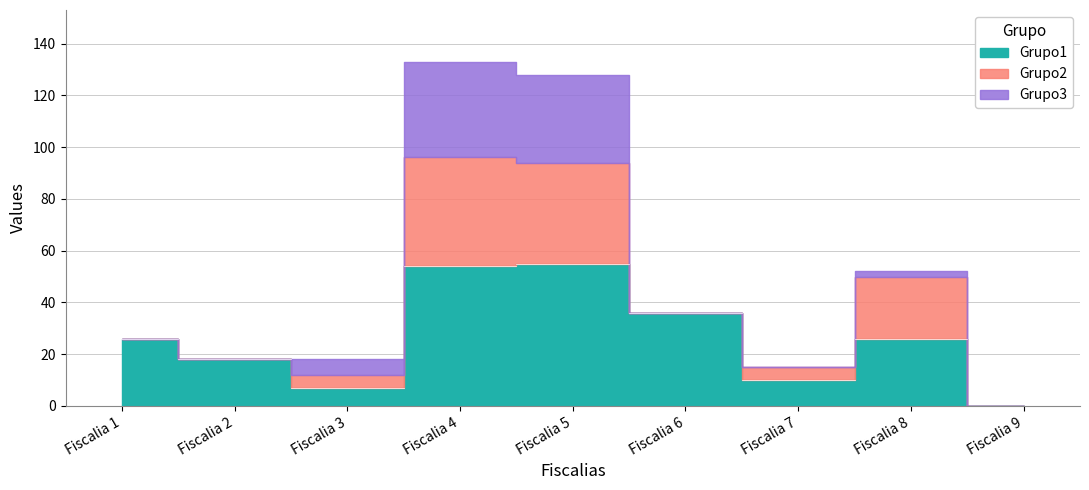

Rank the series by their average value, from highest to lowest.

Grupo1, Grupo2, Grupo3